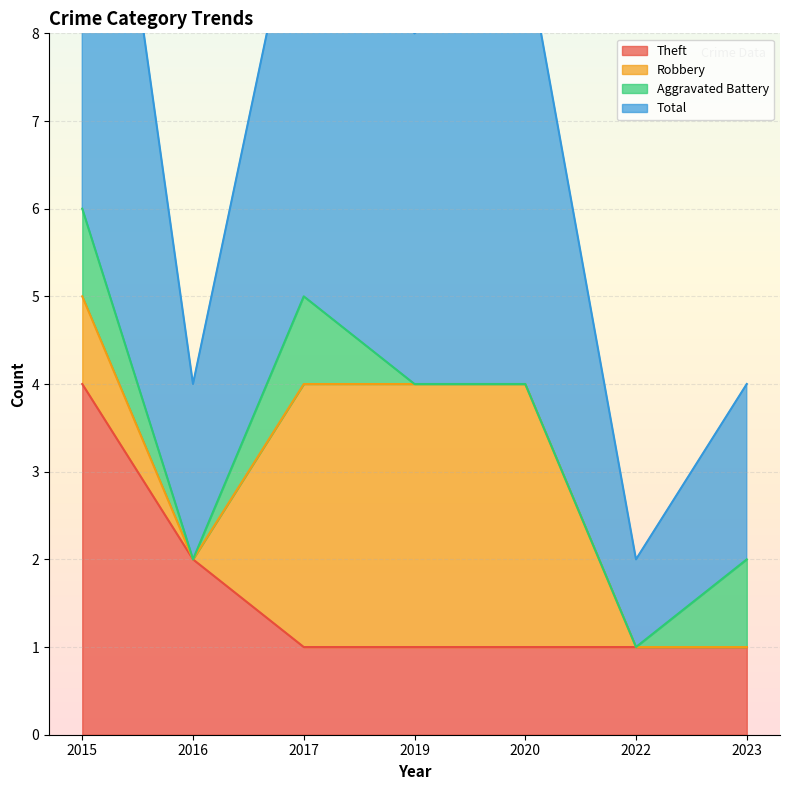

Between 2015 and 2023, which series saw the biggest shift?

Total